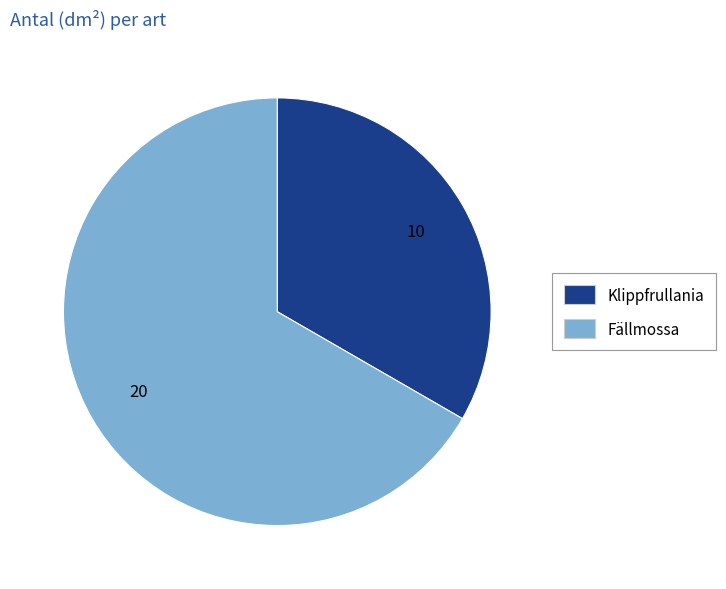

Is it true that Klippfrullania is 22% of the pie?

False